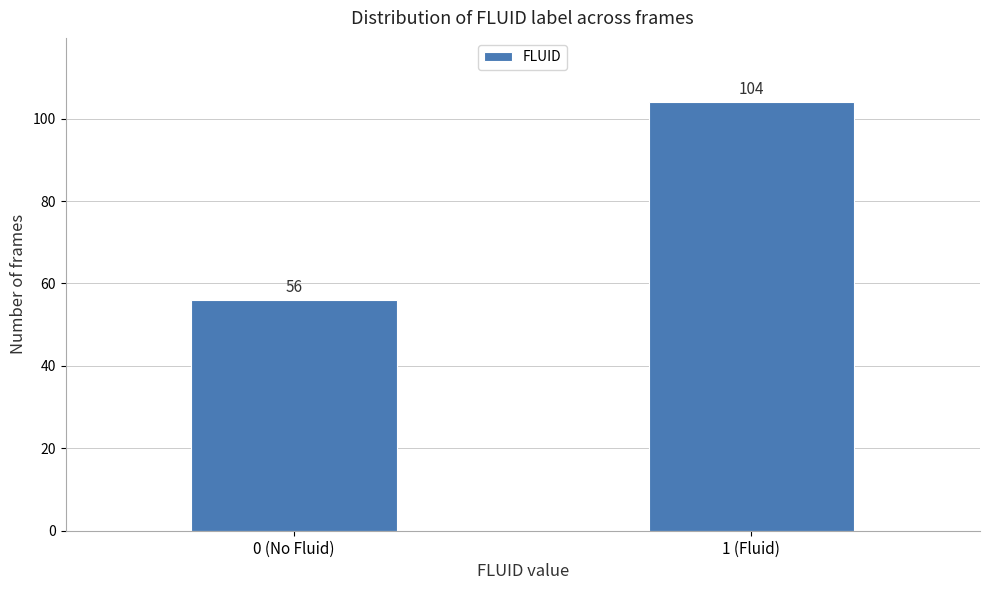

Reading right to left, what are all the values shown in this chart?

1 (Fluid)=104	0 (No Fluid)=56